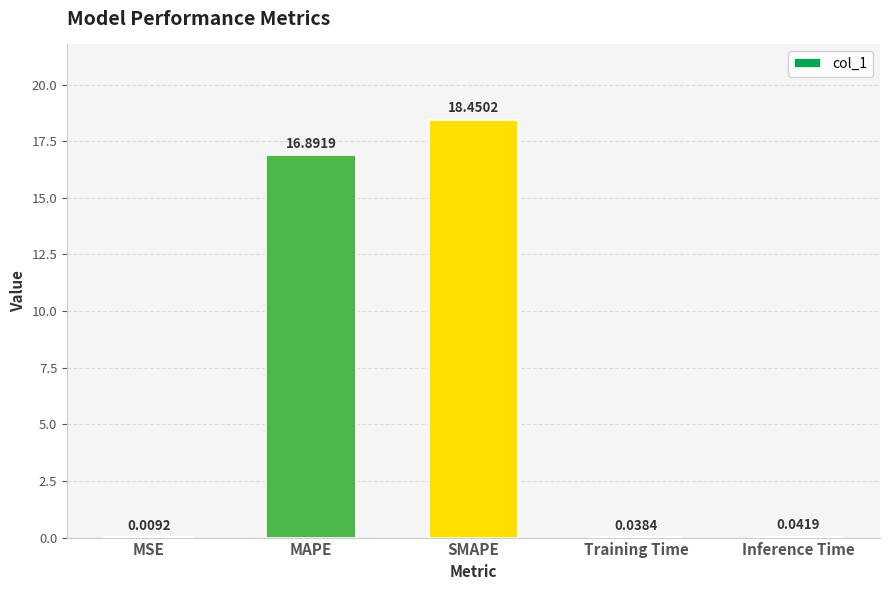

What is the change in value from MAPE to SMAPE?

+1.6